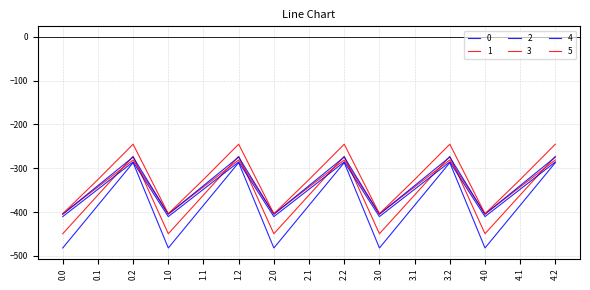

The value of 3 at 3.1 is -347.9. True or false?

True